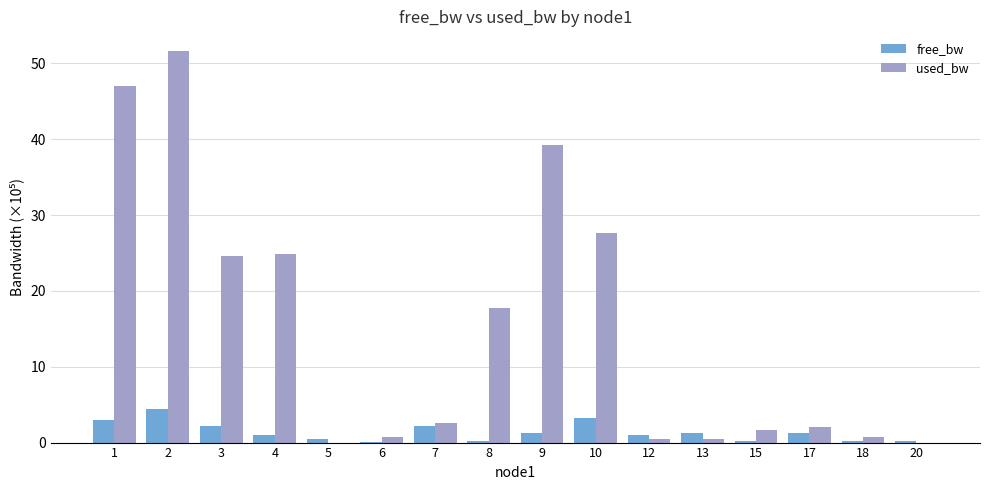

What is the difference between the free_bw values at 9 and 2?

3.2